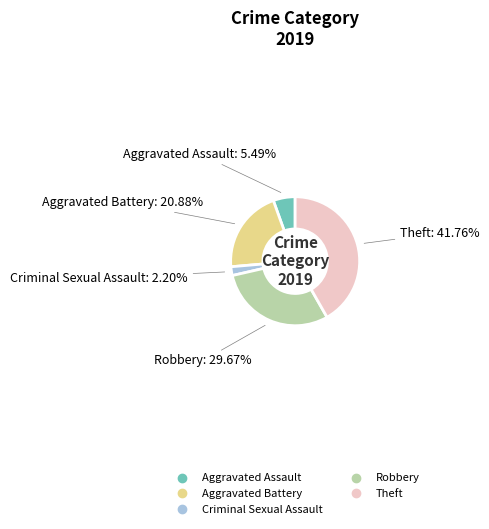

What is the total percentage of Robbery and Theft?

71.4%